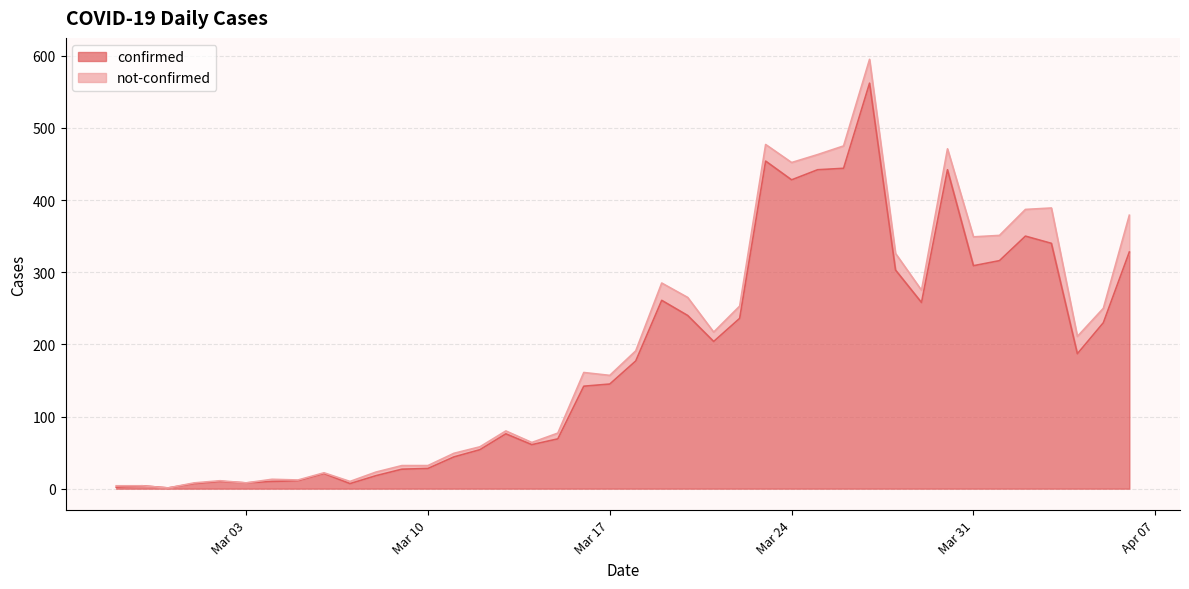

What is the highest value of the confirmed series?

562